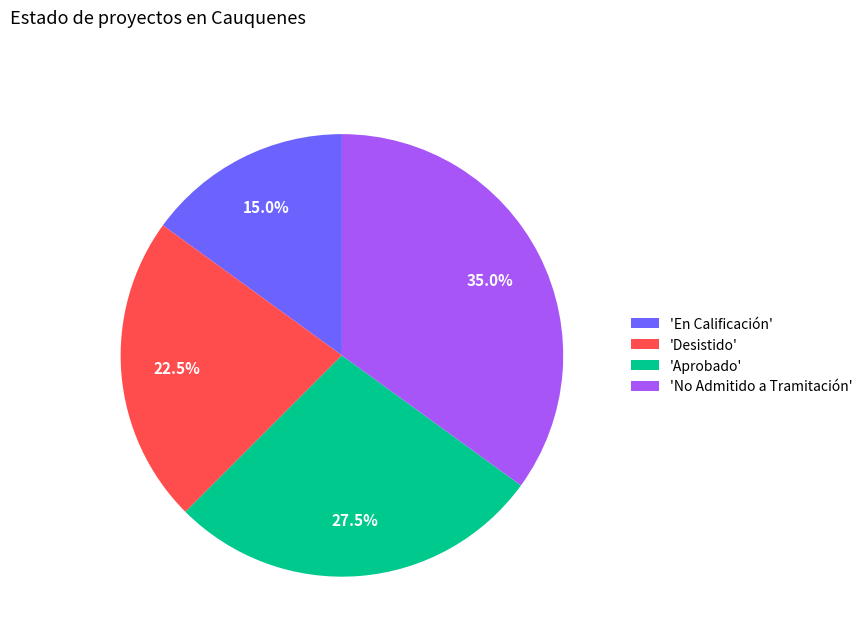

Approximately how many times larger is the value at 'No Admitido a Tramitación' compared to 'Desistido'?

1.6